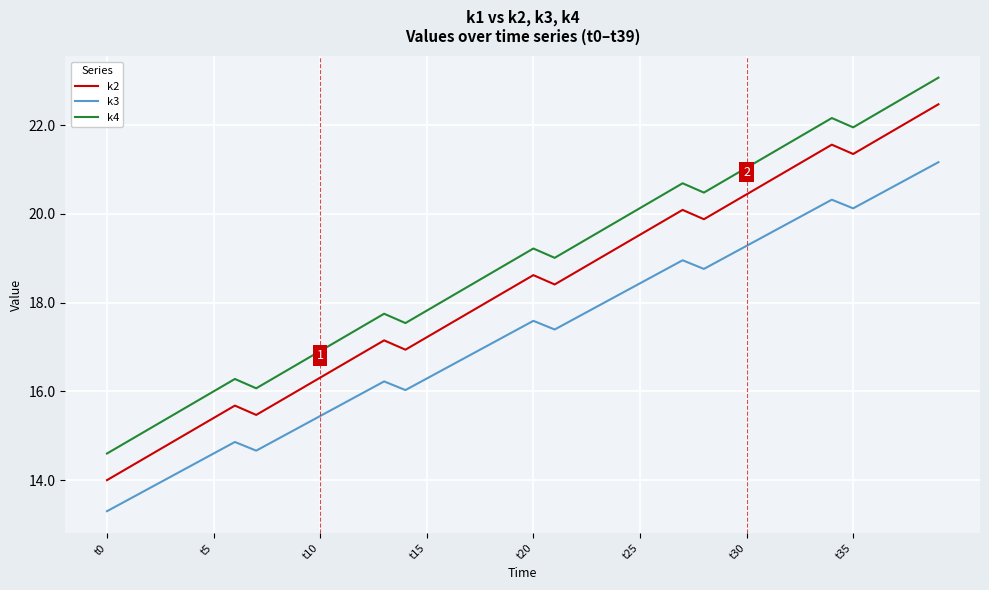

True or false: k4 and k3 cross at least once.

False